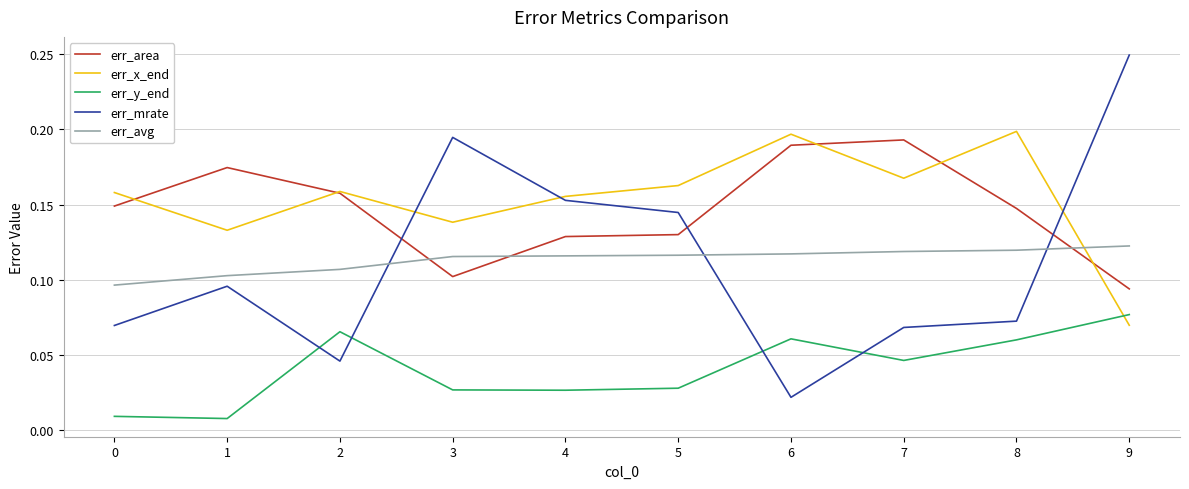

What is the total value across all series at 1?

0.5